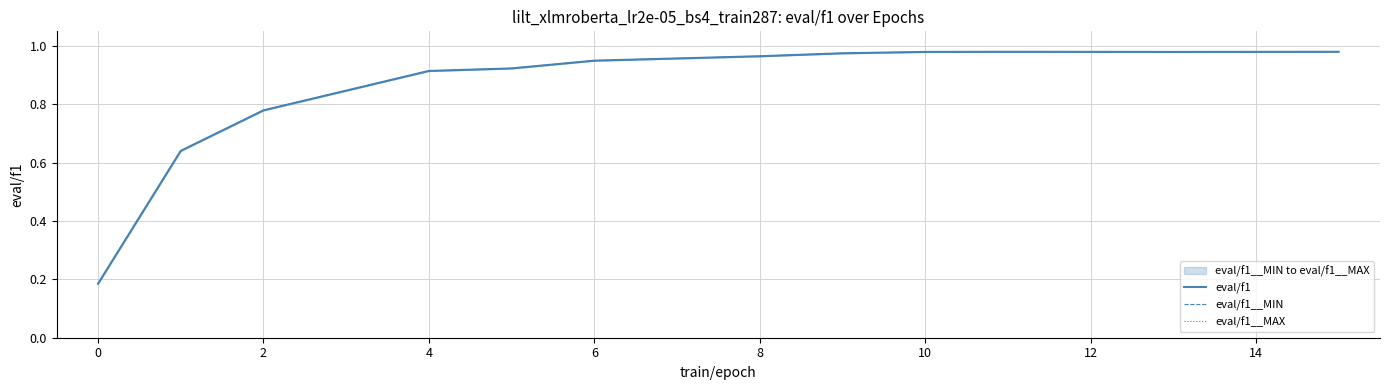

True or false: eval/f1__MAX and eval/f1 intersect in this chart.

False